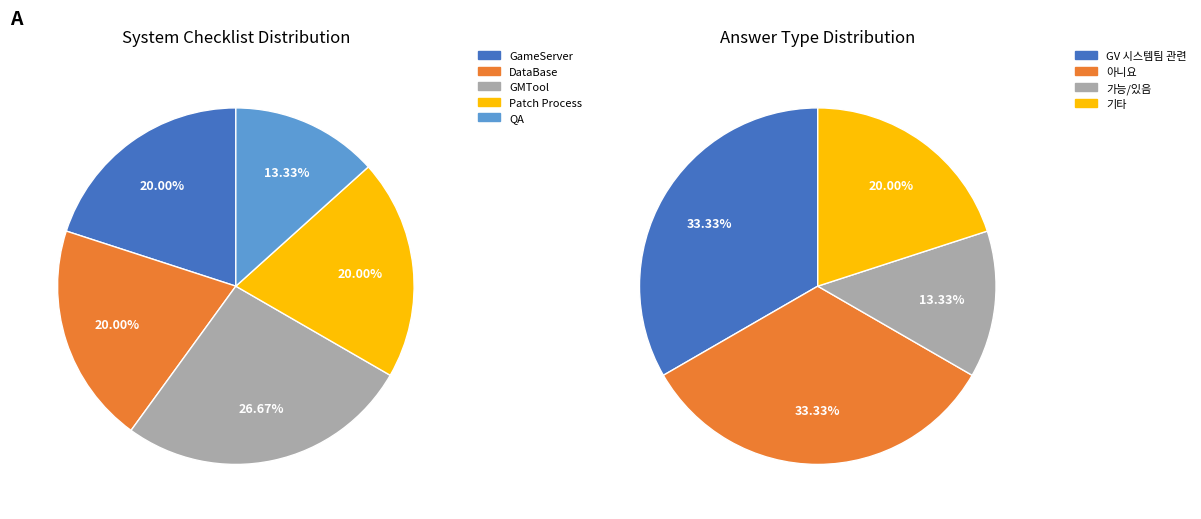

Combined, what portion of the pie is GMTool and GameServer?

46.7%